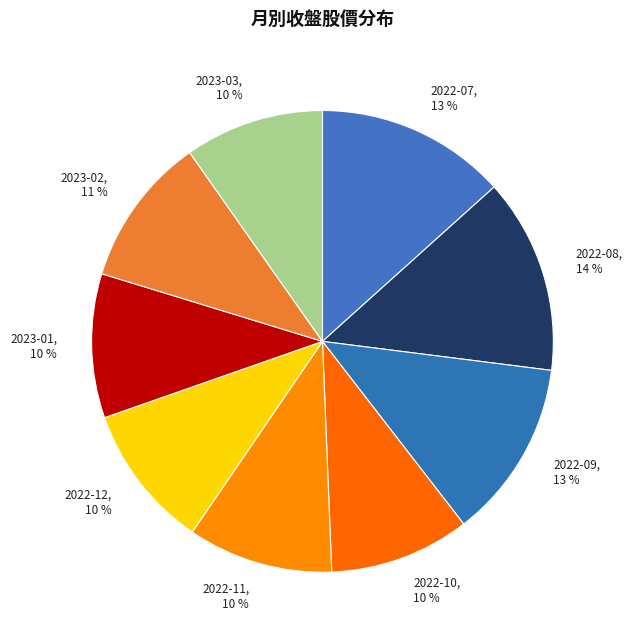

To the nearest percent, what percentage of the pie is 2022-08?

14%